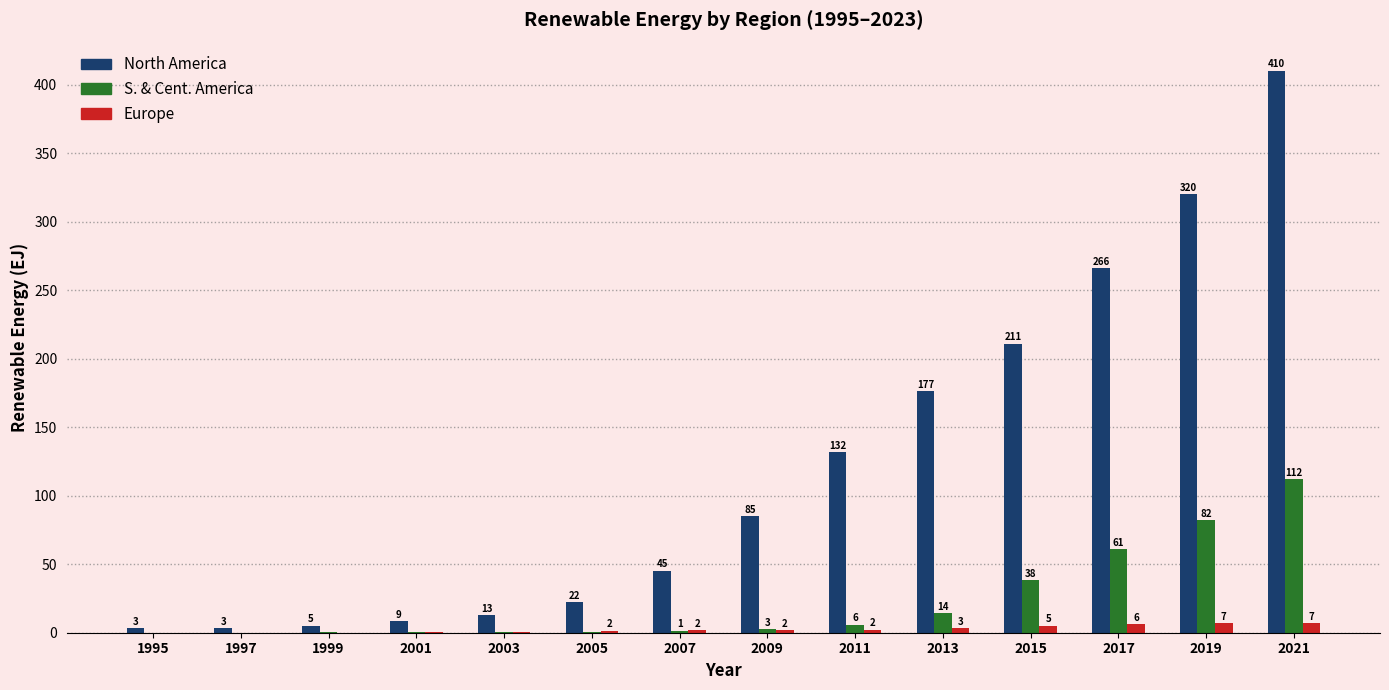

The S. & Cent. America series shows 112.0 at 2021. True or false?

True